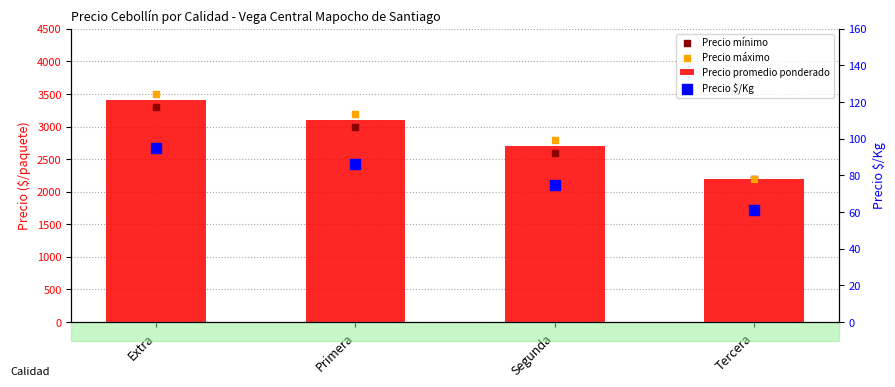

Which series has the largest total across all categories?

Precio máximo